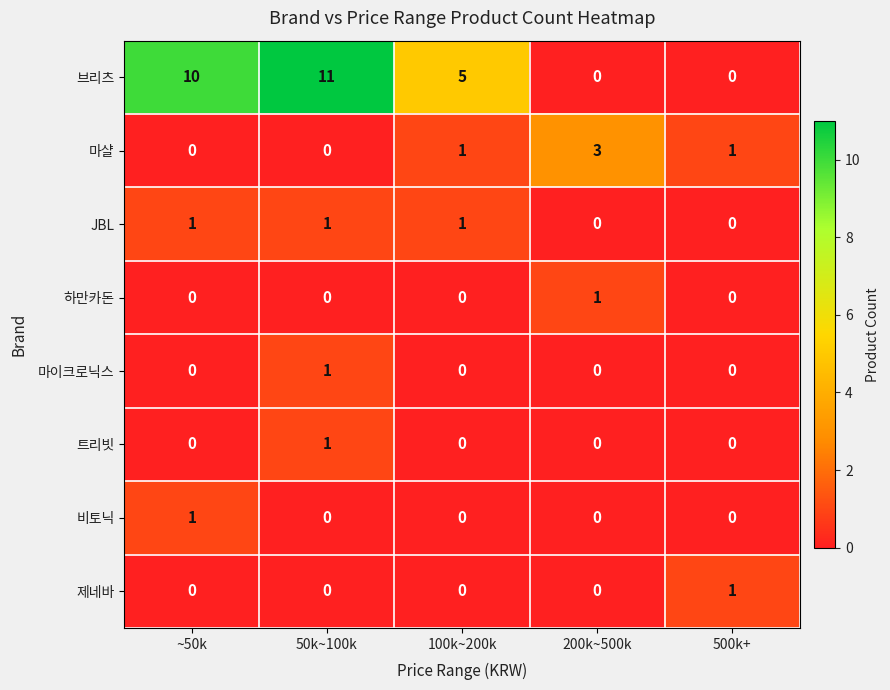

Which series has the largest range (max minus min)?

브리츠